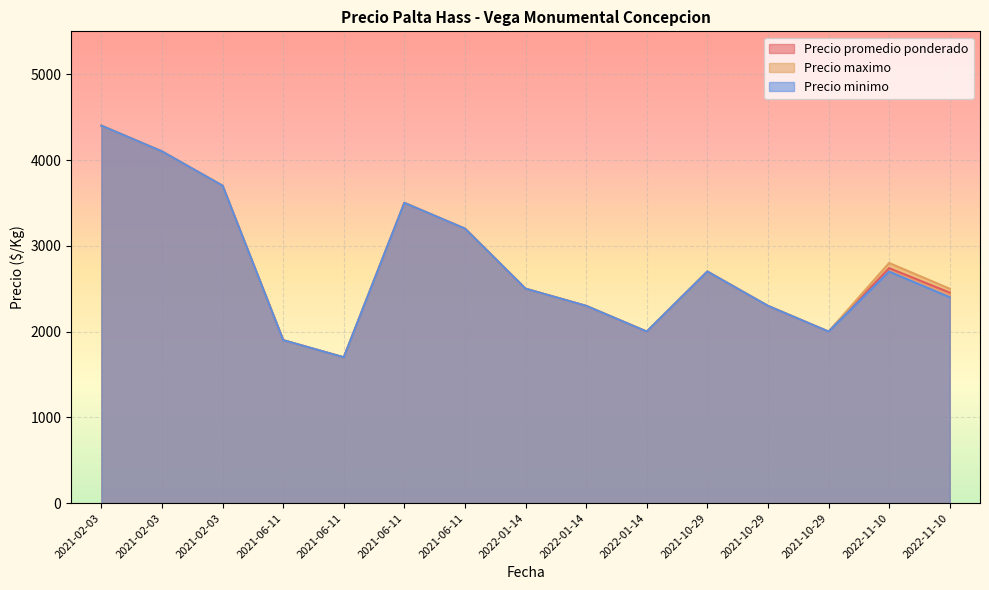

What is the greatest value displayed?

4400